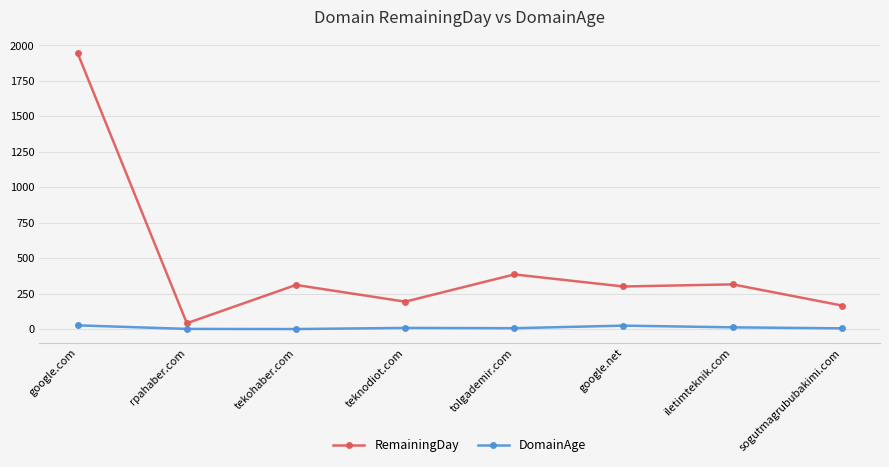

True or false: RemainingDay has a value of 251 at tolgademir.com.

False